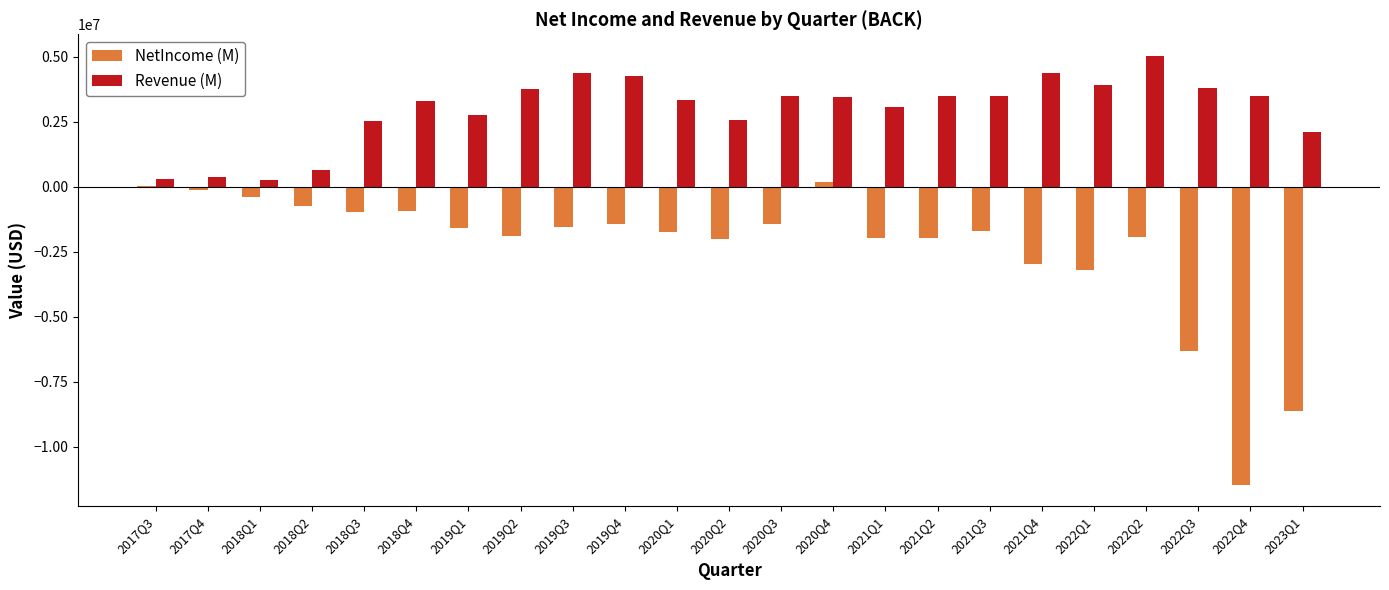

At which label does NetIncome (M) reach its peak?

2020Q4